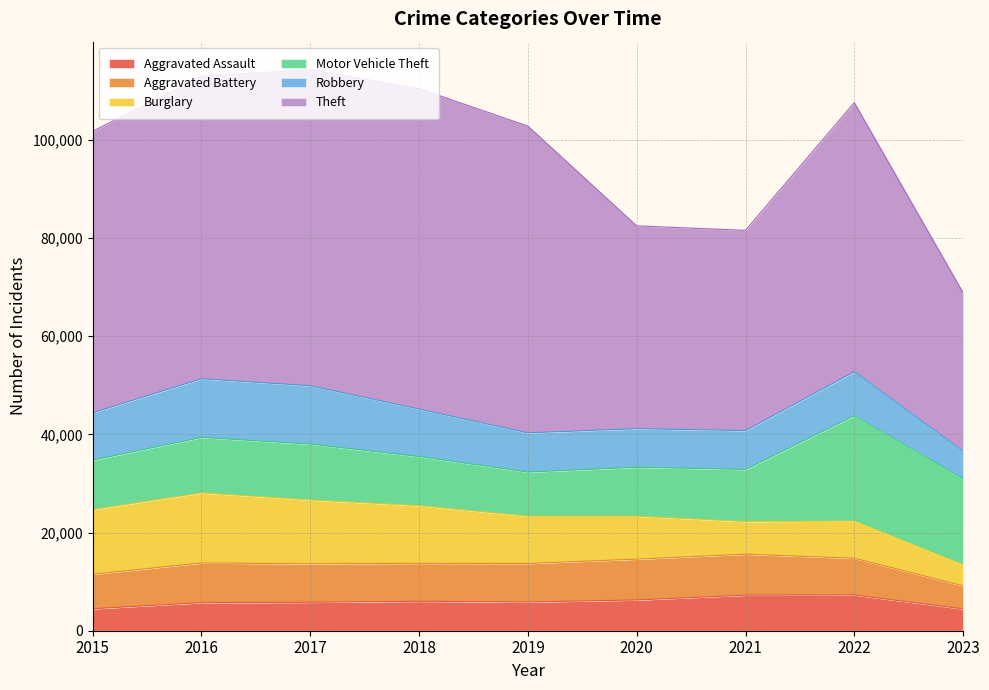

What is the sum of the Aggravated Assault values at 2022 and 2015?

11758